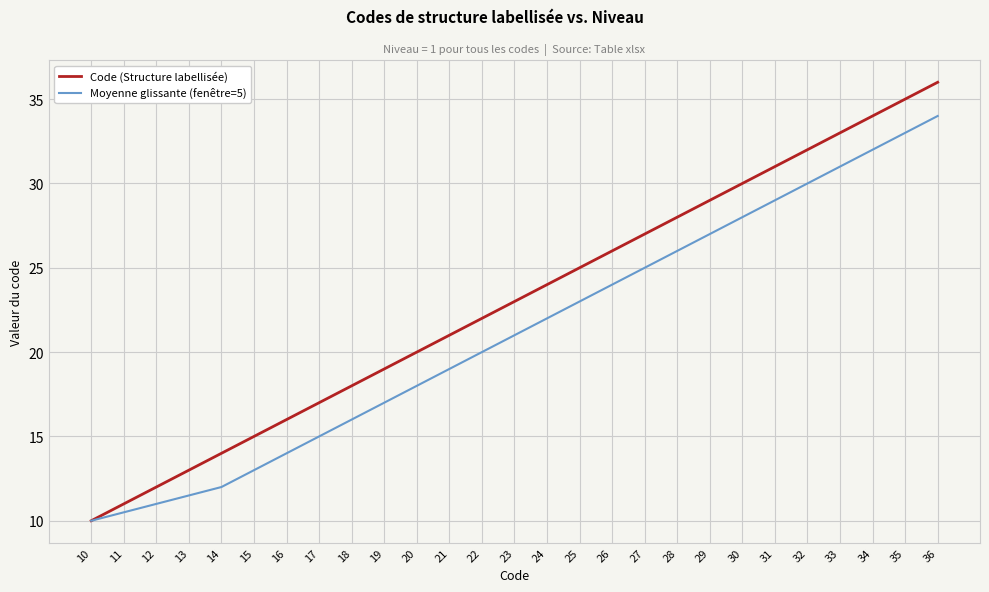

Rank the series by their maximum value, from highest to lowest.

Code (Structure labellisée), Moyenne glissante (fenêtre=5)